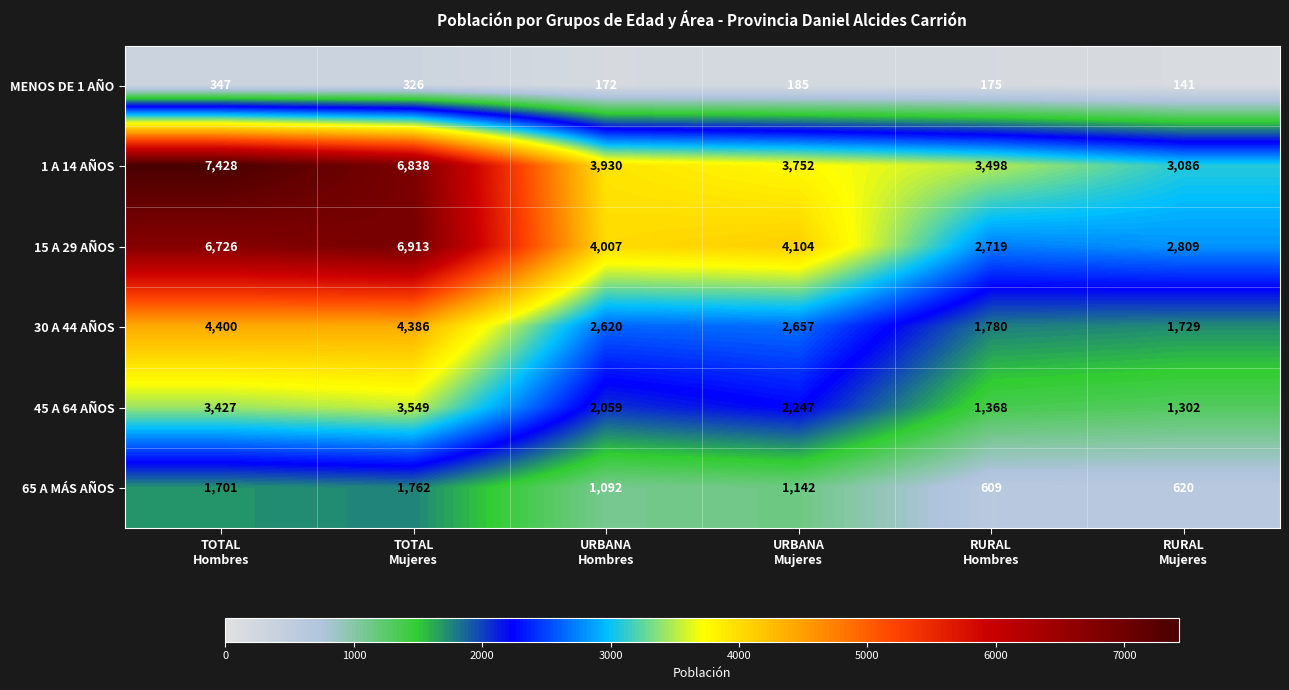

What is the spread (max minus min) of values at TOTAL
Mujeres?

6587